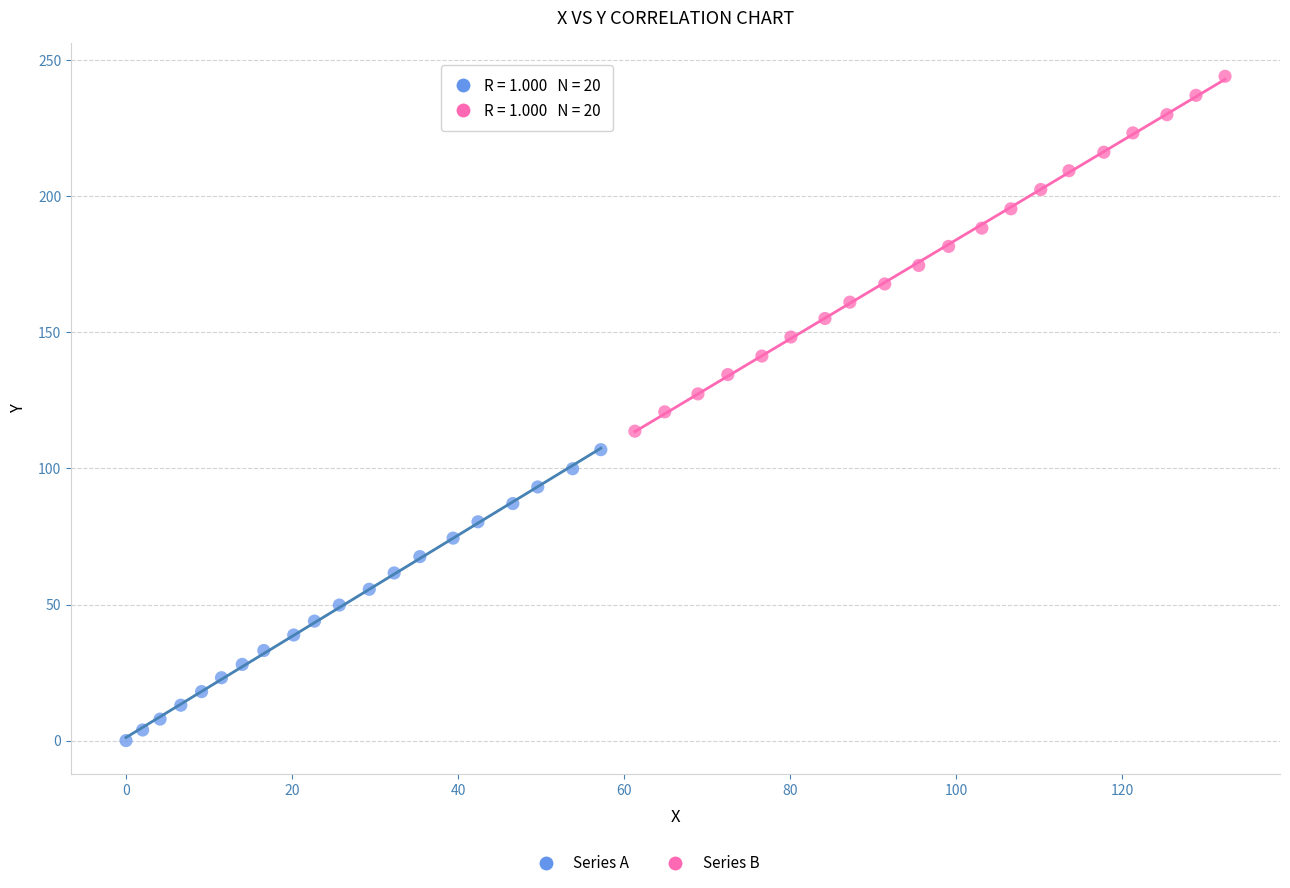

Which series reaches the minimum Y coordinate?

Series A